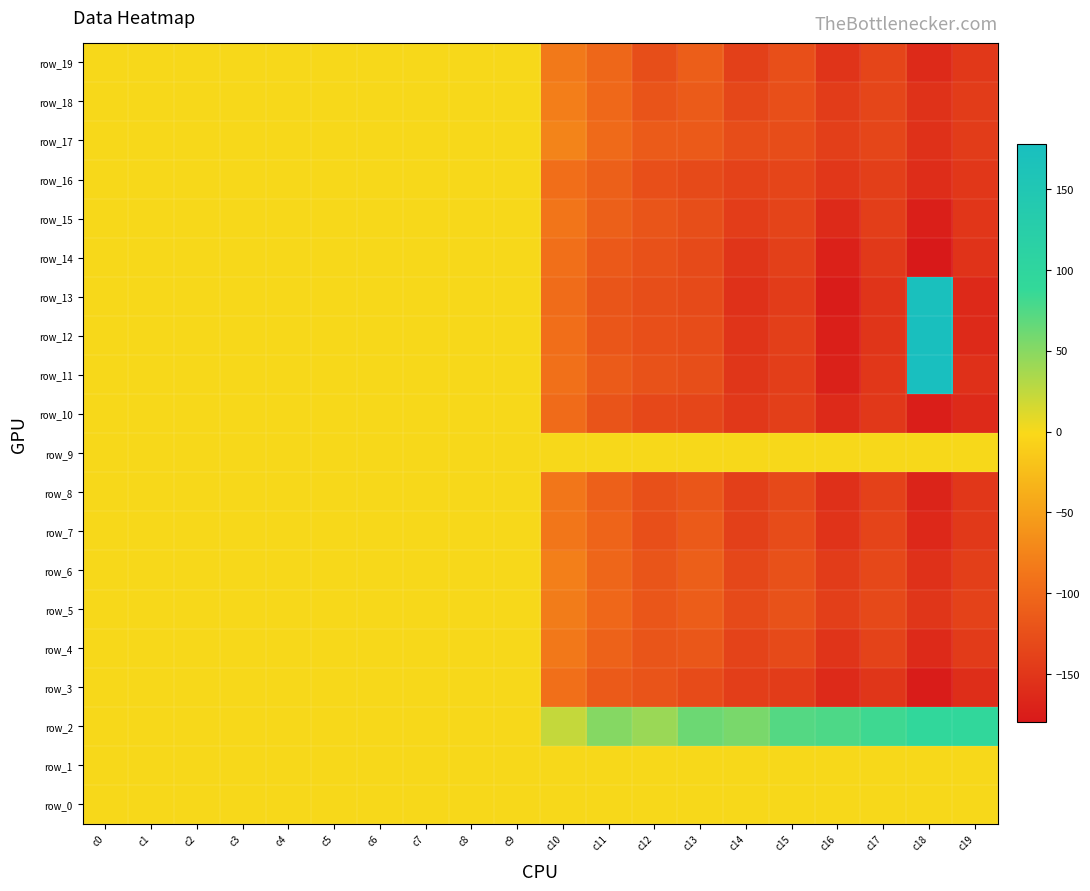

Is it true that row_1 equals 0.0 at c1?

True